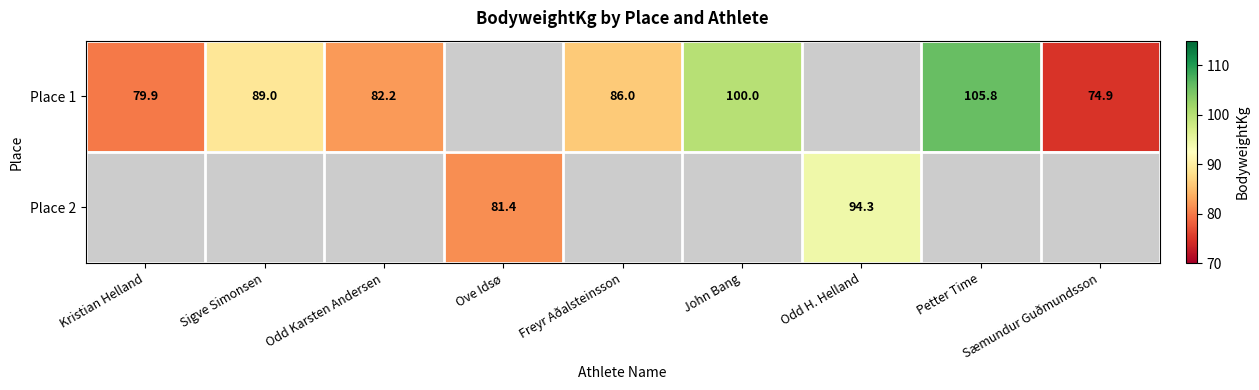

At which category does the chart reach its peak across all series?

Petter Time